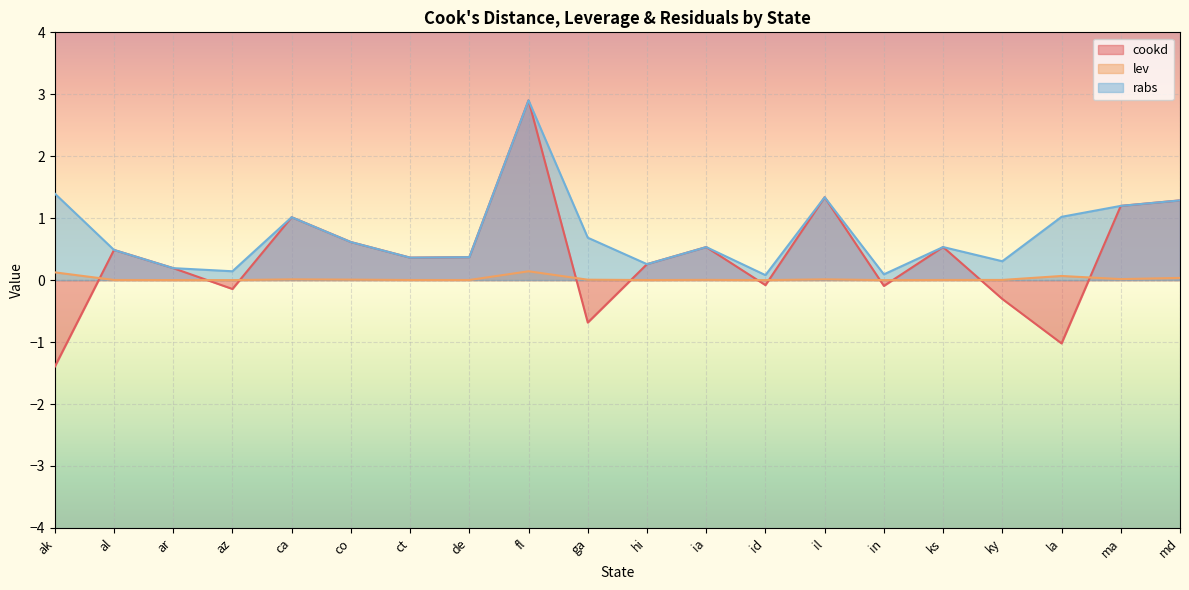

At how many categories does at least one series exceed 0?

20